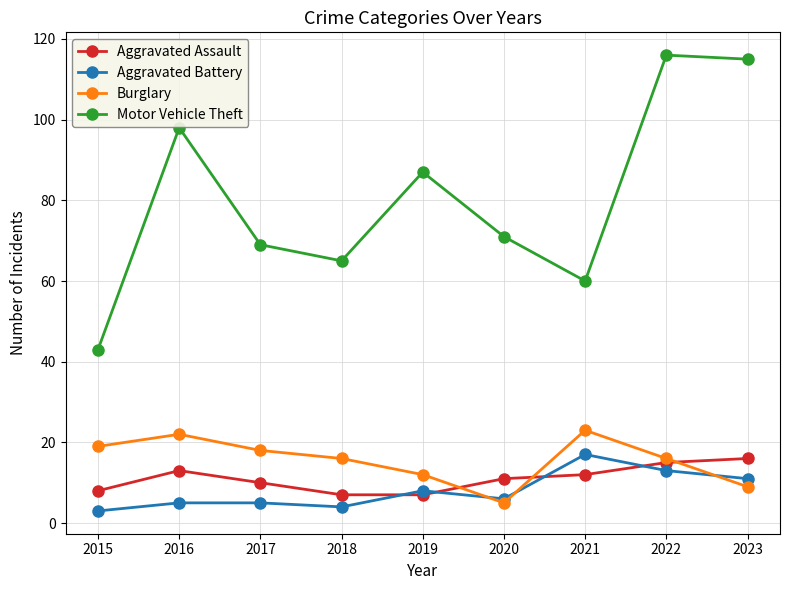

What is the average value of the Burglary series?

16